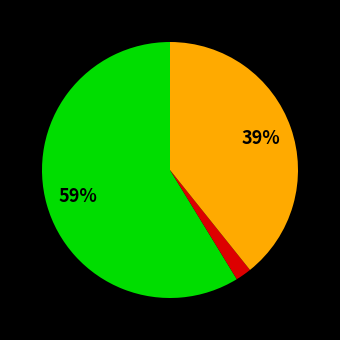

Does any single category account for the majority?

Yes